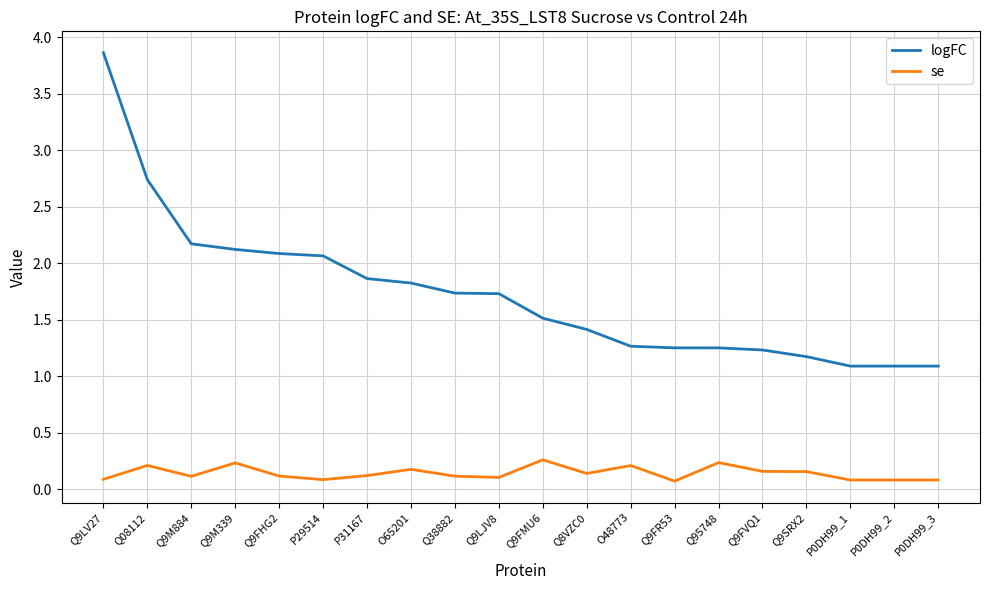

What is the maximum value shown in the chart?

3.9